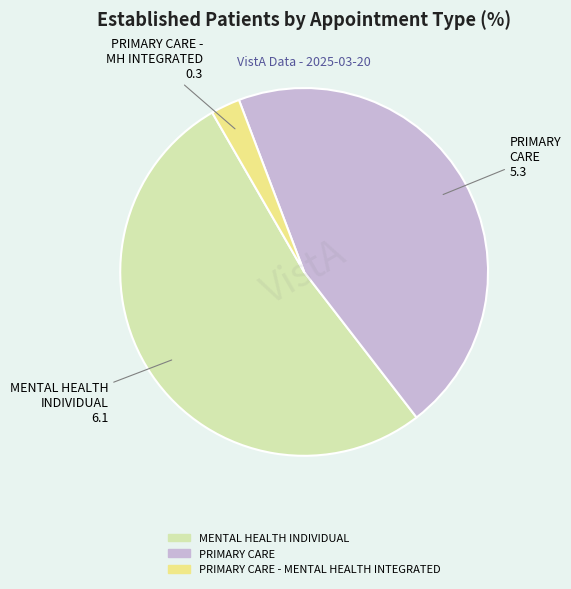

Is there a majority slice in this chart?

Yes